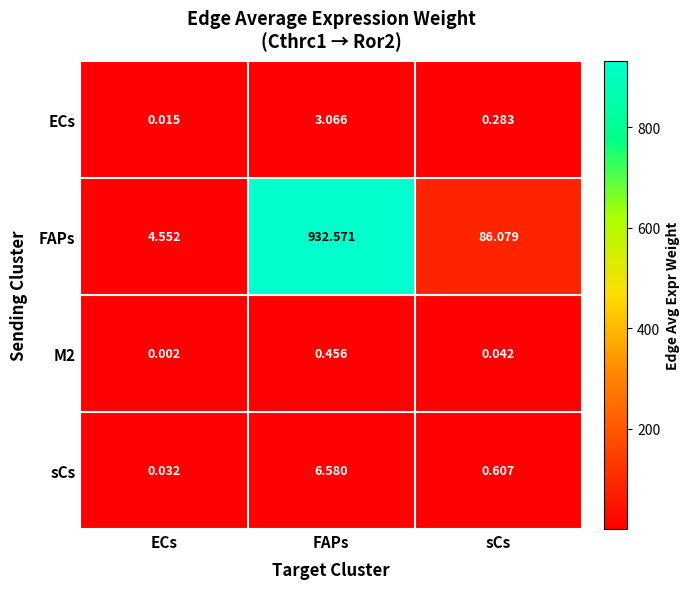

At which category is the sum across all series the highest?

FAPs